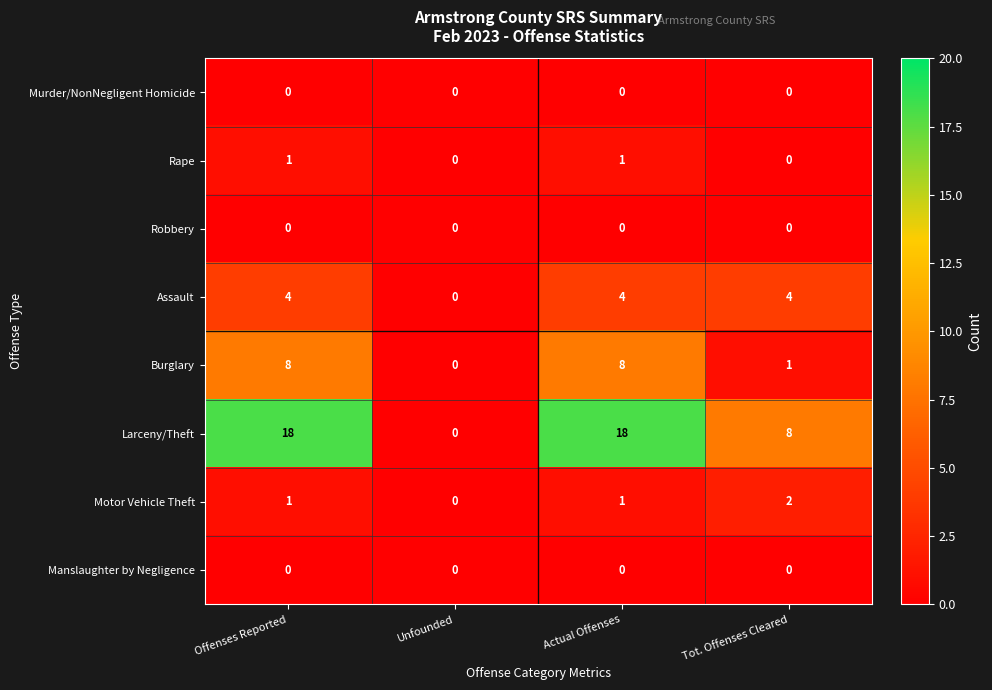

What is the sum of all Larceny/Theft values?

44